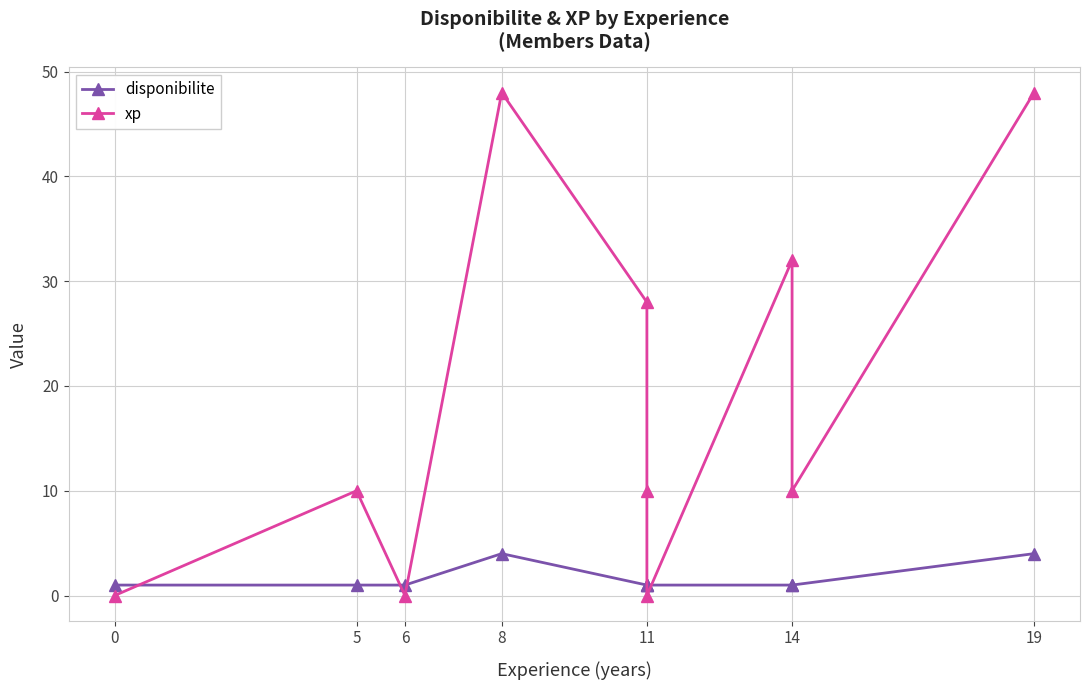

What is the value of the disponibilite point at the 6th from the left?

1